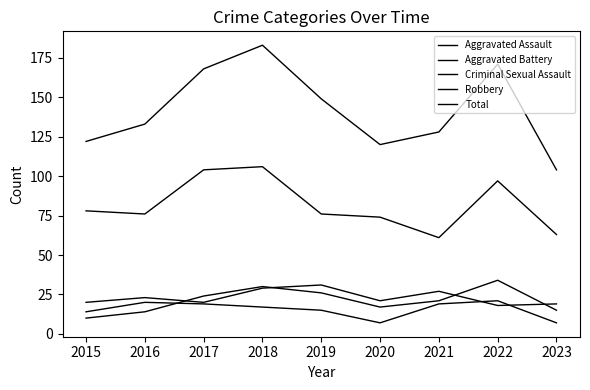

Count the number of categories in the chart.

9